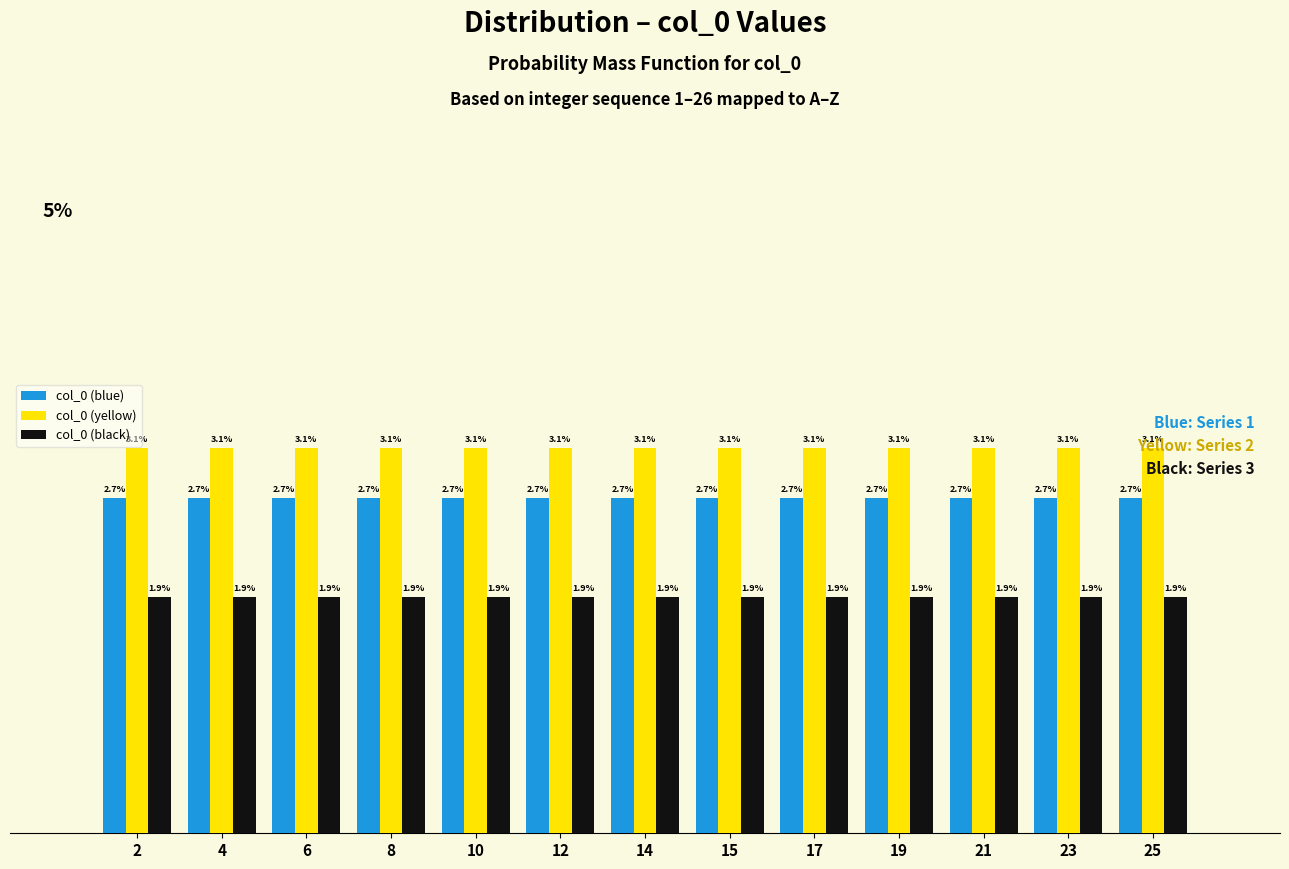

Is the value of col_0 (black) at 14 greater than the value of col_0 (blue) at 2?

No